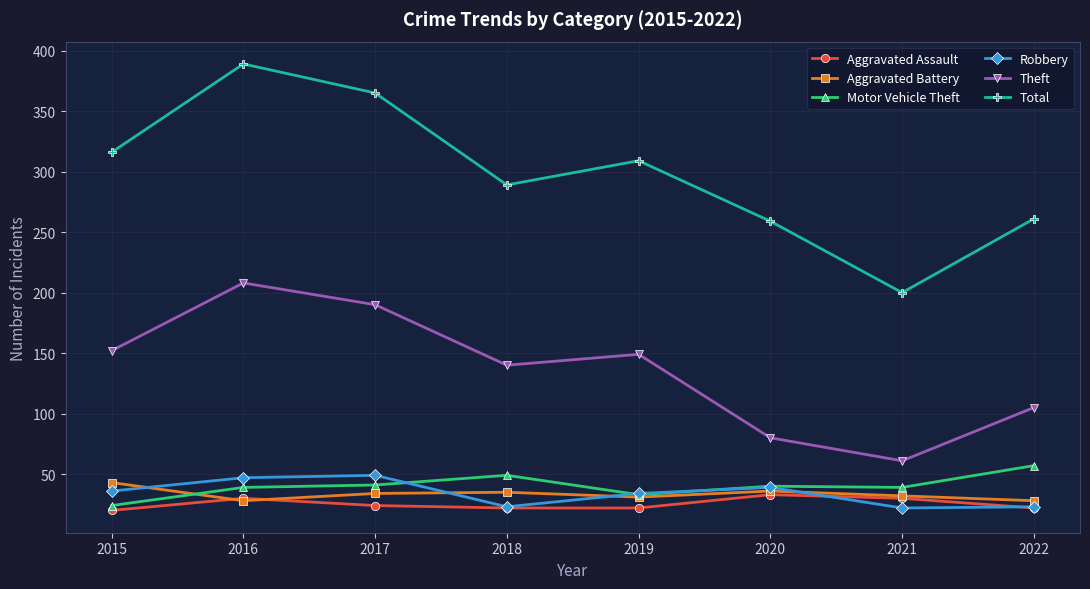

Which series has the largest total across all categories?

Total